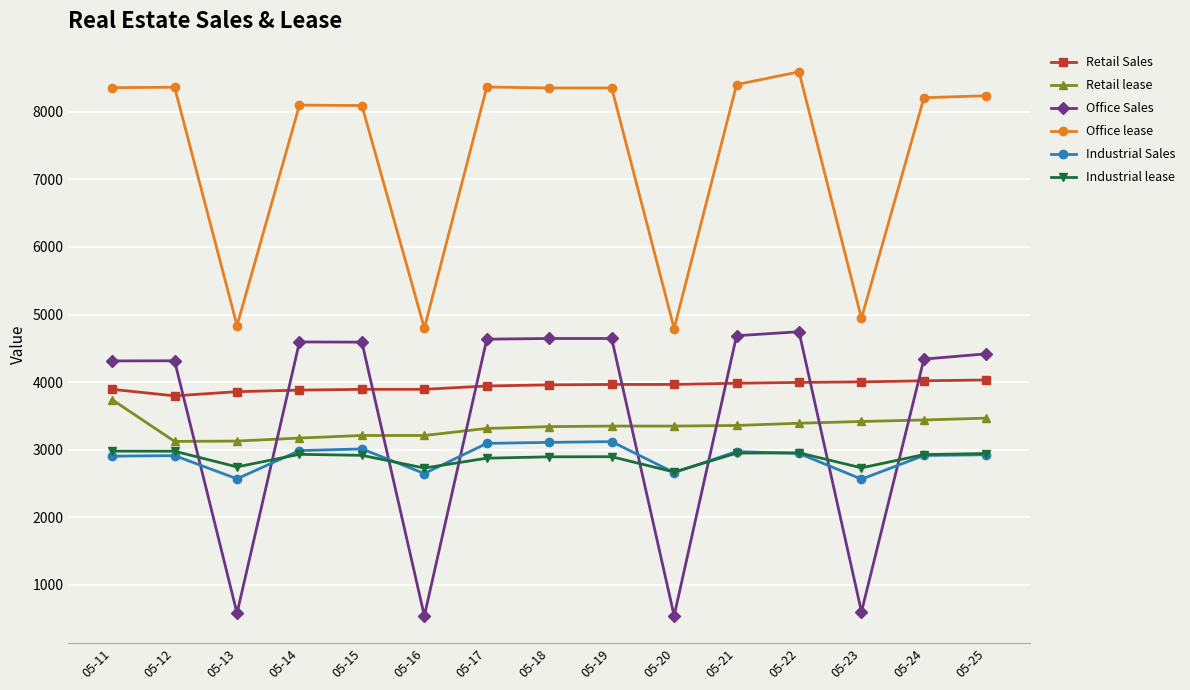

List the series in order of their peak value, lowest first.

Industrial lease, Industrial Sales, Retail lease, Retail Sales, Office Sales, Office lease